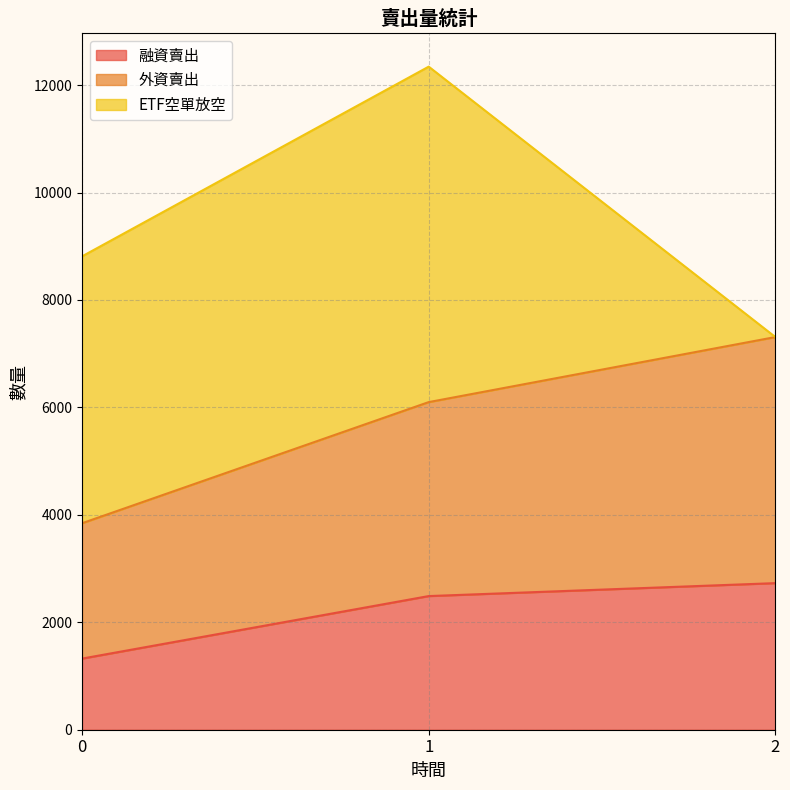

What is the minimum value for 融資賣出?

1324